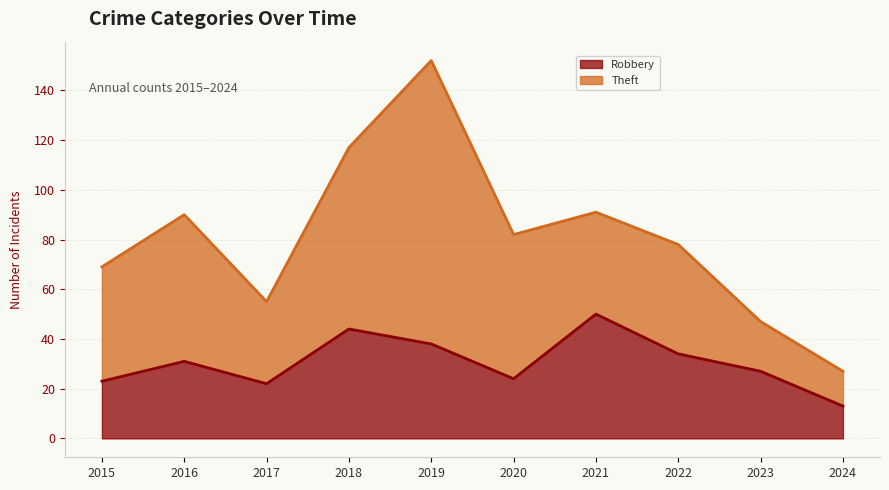

What is the smallest value displayed?

13